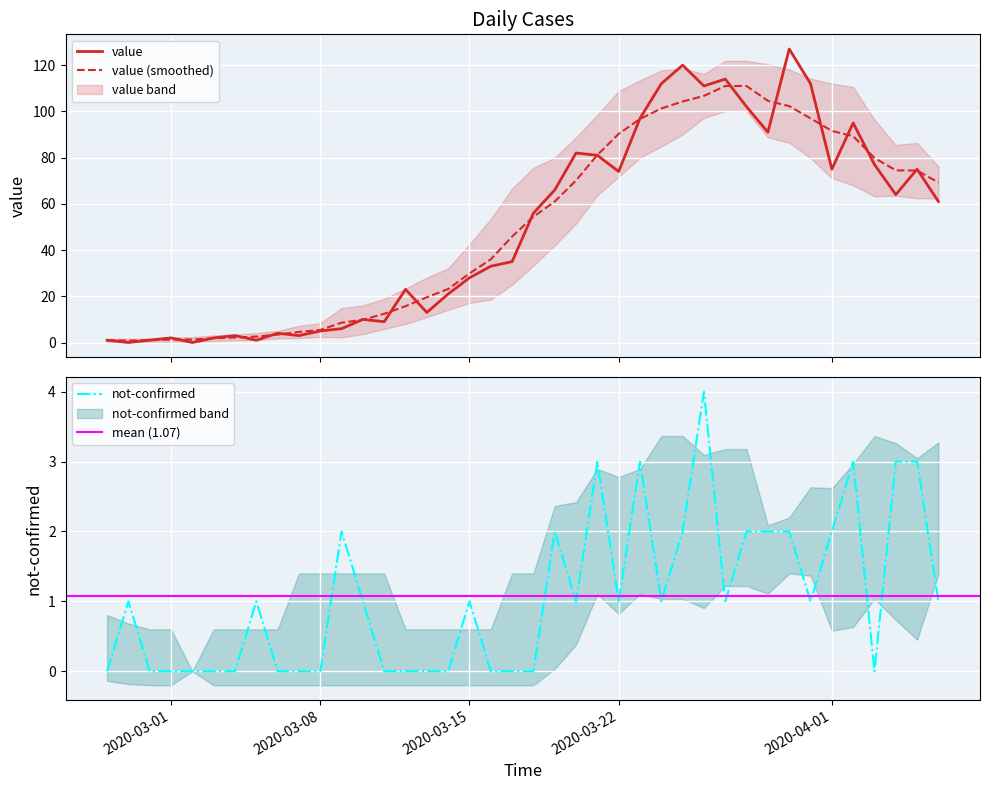

List the series in order of their overall mean, lowest first.

not-confirmed, value